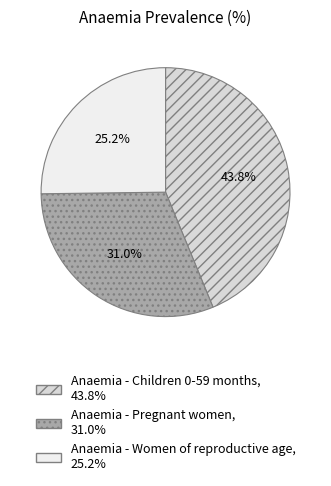

What is the smallest slice in the pie chart?

Anaemia - Women of reproductive age